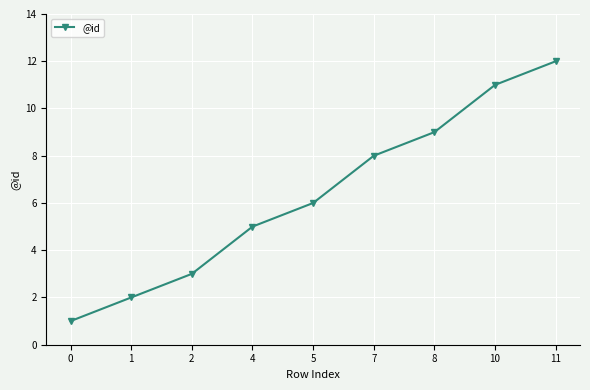

What is the approximate value at 7?

8